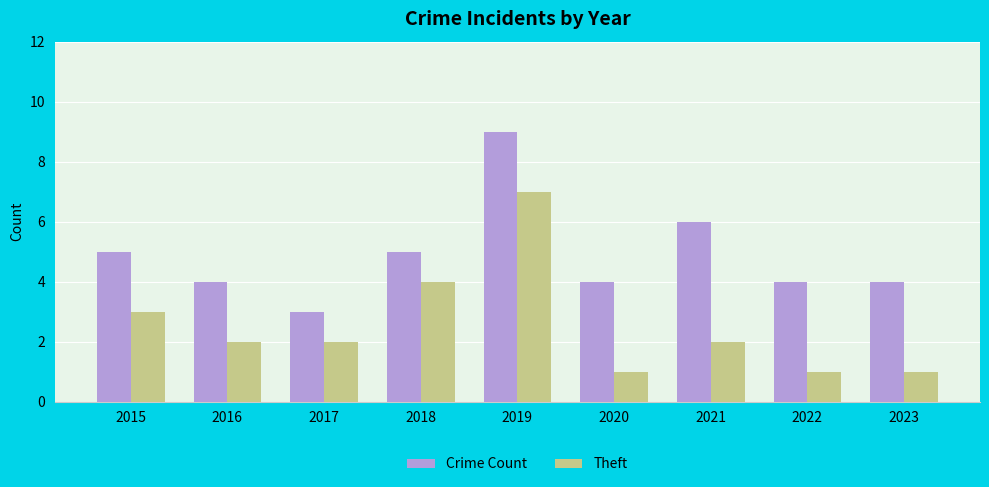

How many bars are there in total?

18